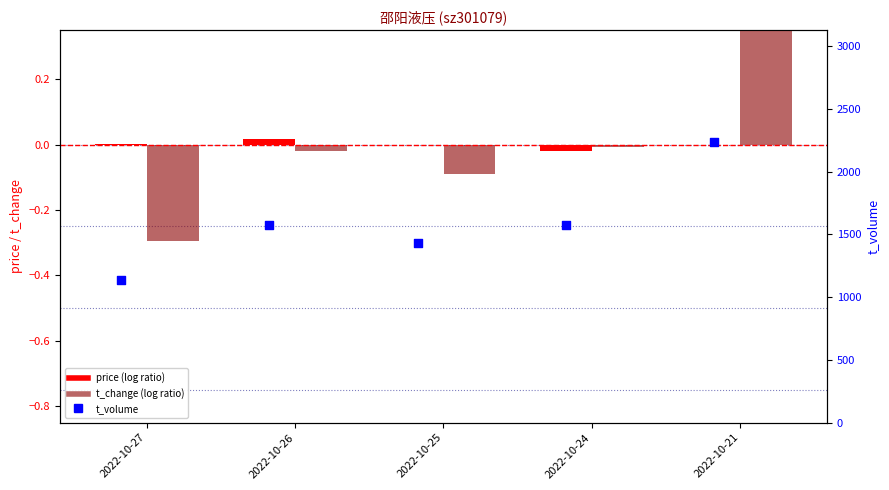

Which series has the largest Y range (max minus min)?

t_volume